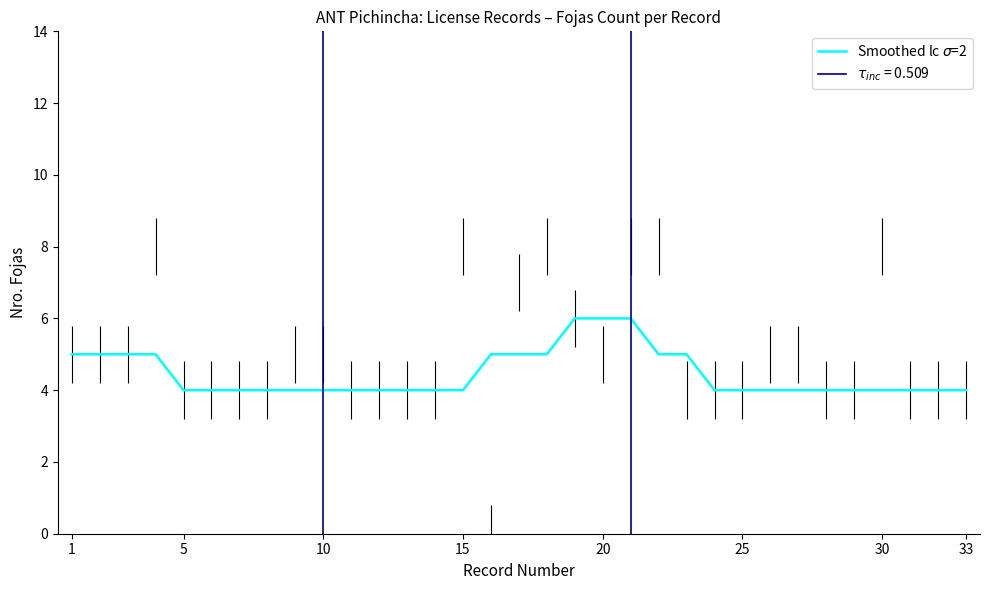

At which label is the value closest to 5?

1